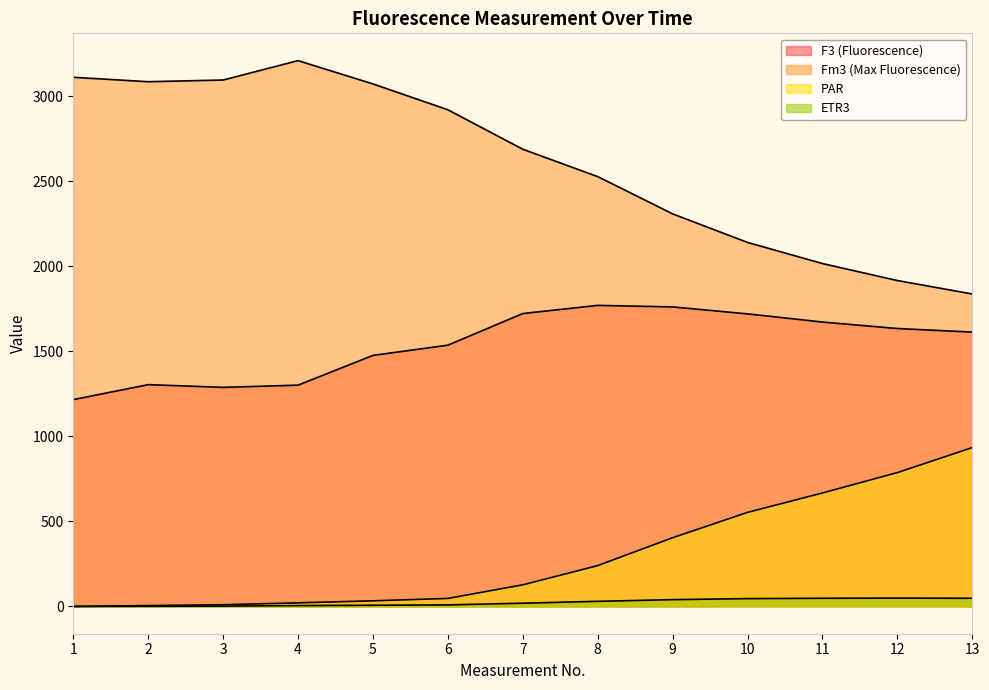

Which label corresponds to the smallest value in the chart?

1